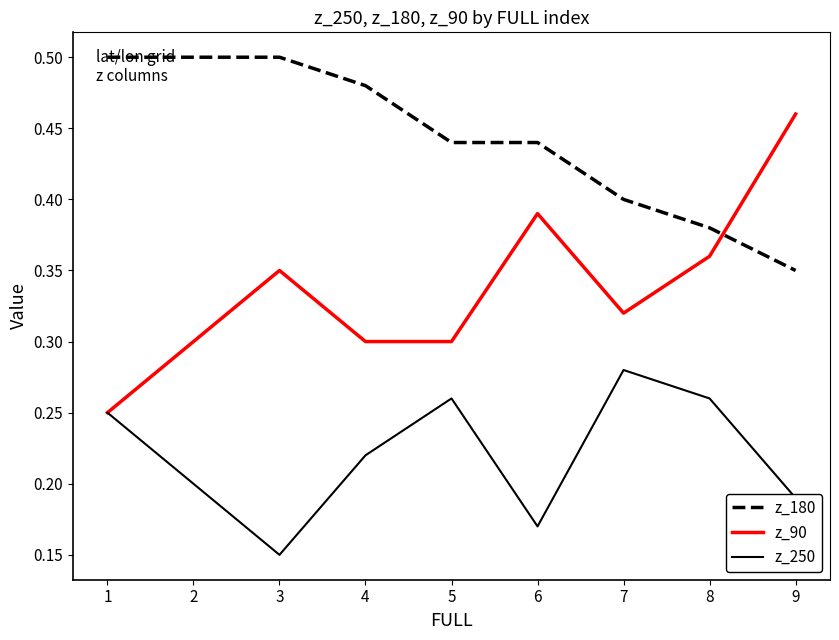

Which series has the largest total across all categories?

z_180